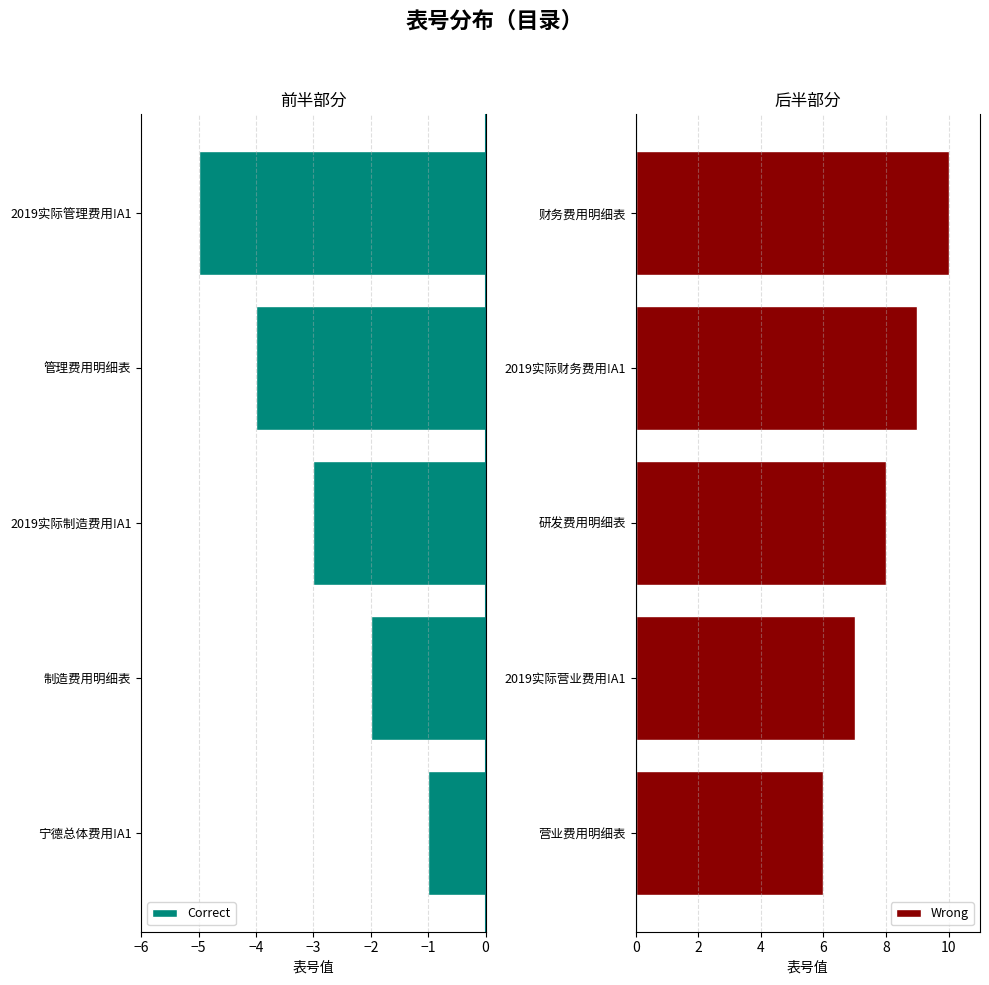

The Correct series shows -2 at 制造费用明细表. True or false?

True